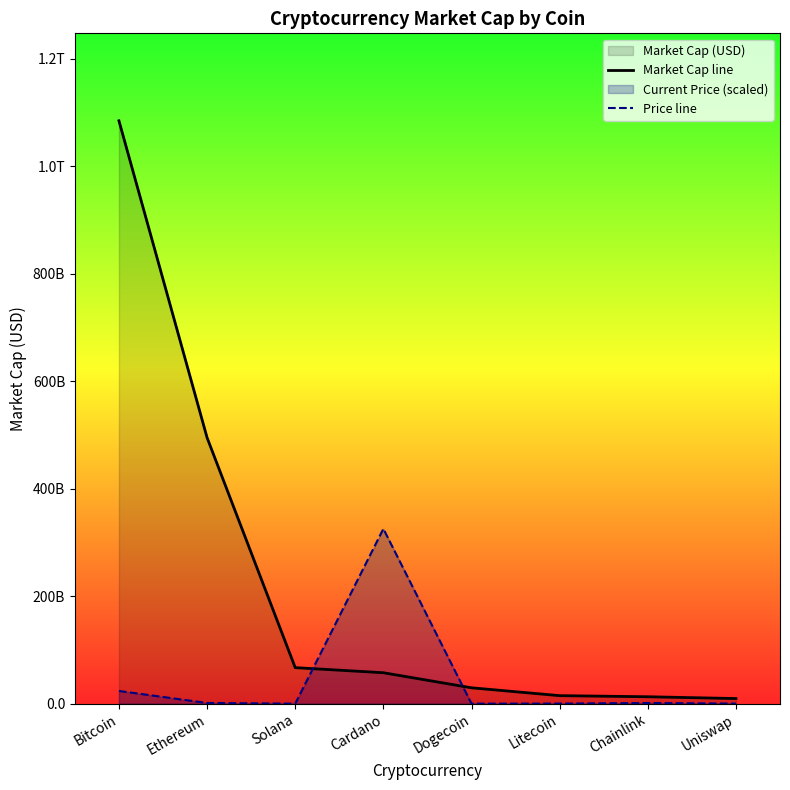

Which series has the widest spread of values?

Market Cap line